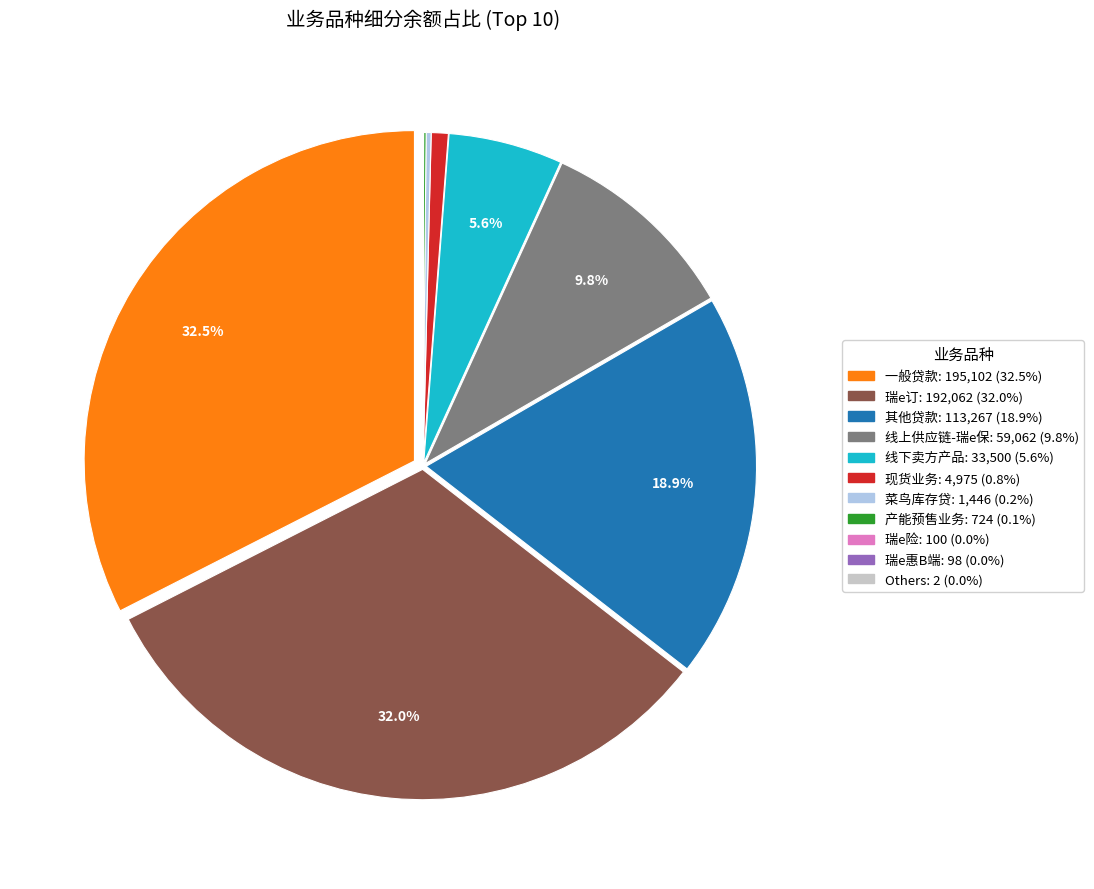

Is there a majority slice in this chart?

No